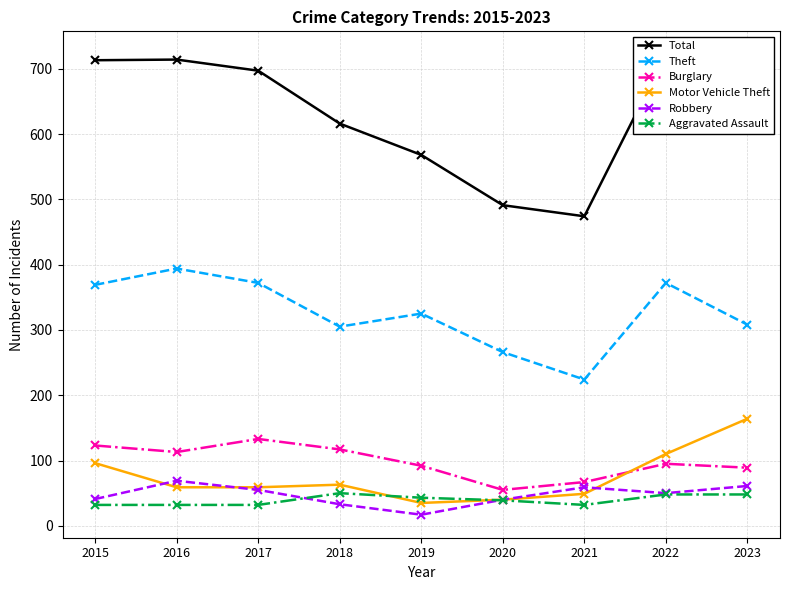

How many Aggravated Assault values are between 32 and 48?

8